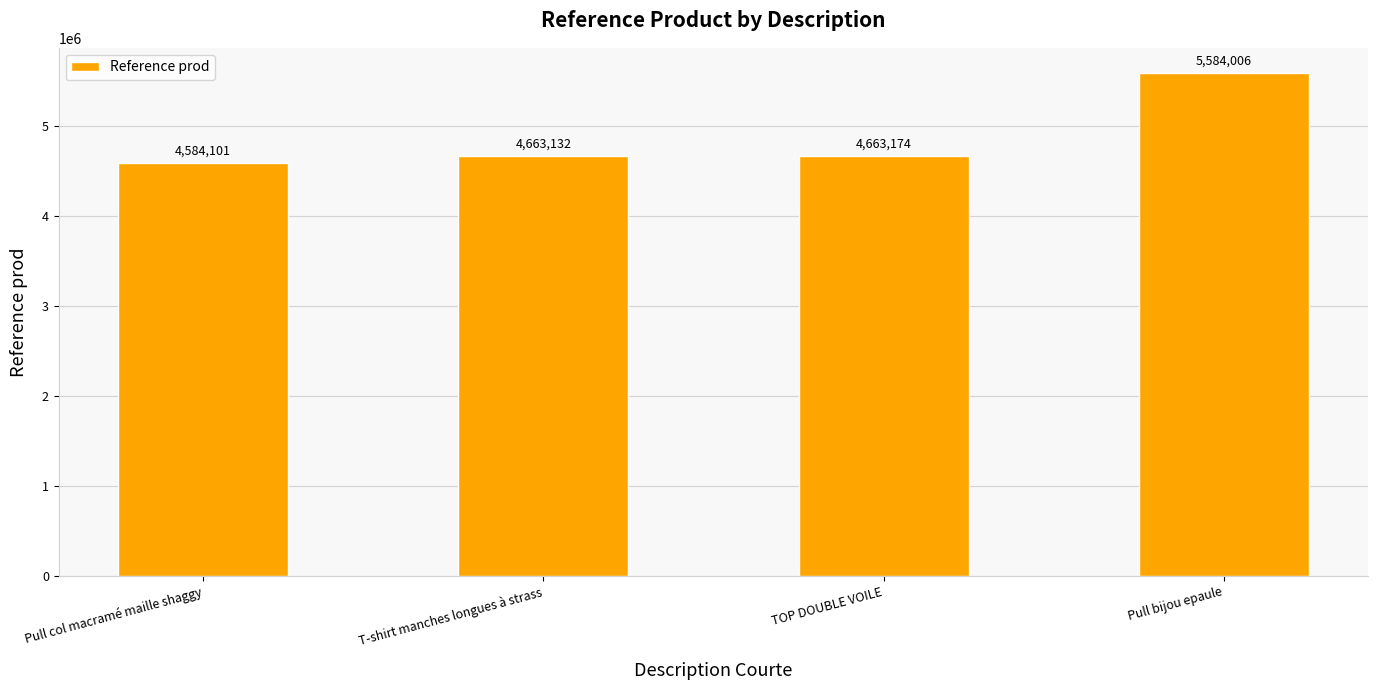

The chart shows a value of 1665977 at TOP DOUBLE VOILE. True or false?

False